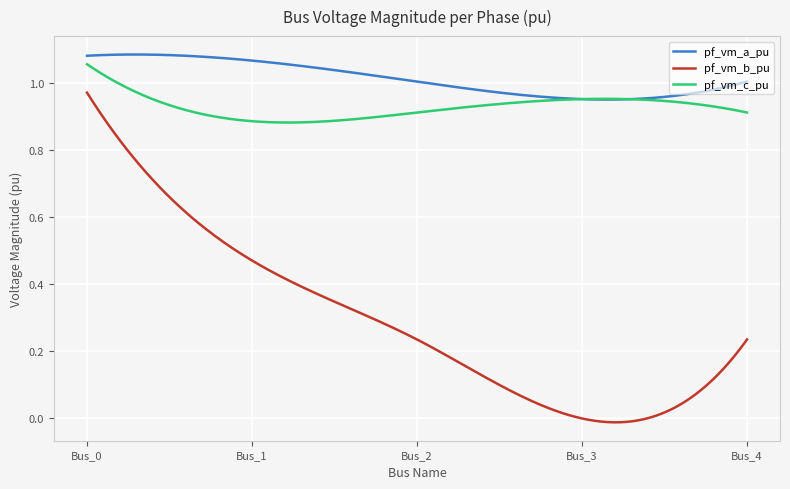

Which series has the largest total across all categories?

pf_vm_a_pu